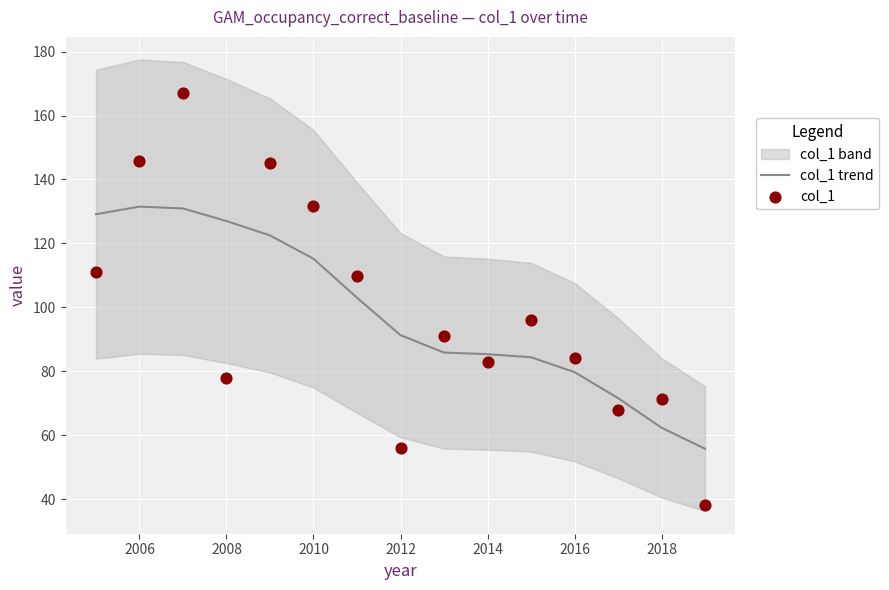

At which label is col_1 trend closest to 93?

2012